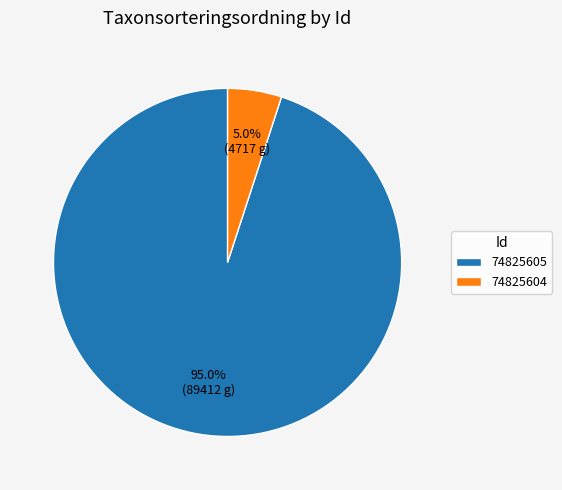

Between 74825605 and 74825604, which is larger?

74825605